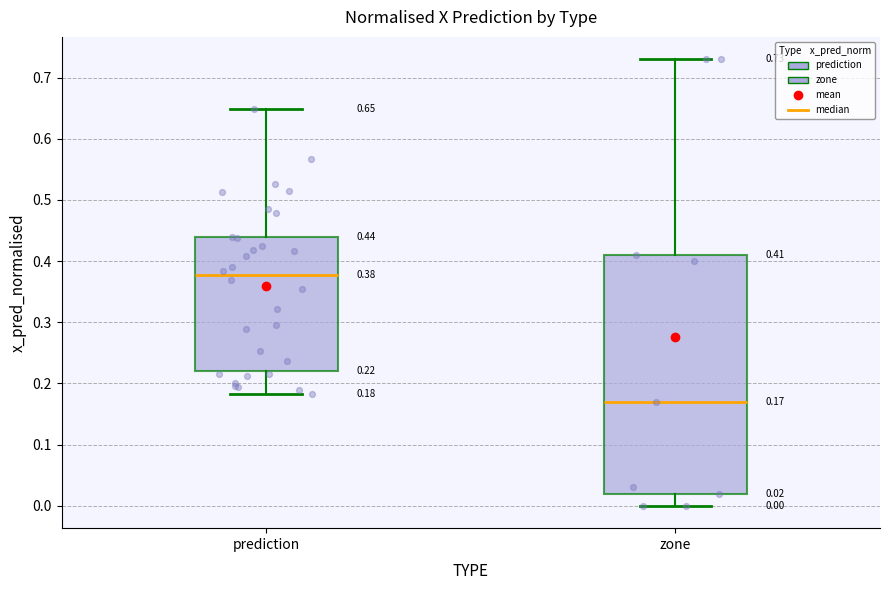

Which box's median line is the lowest?

zone